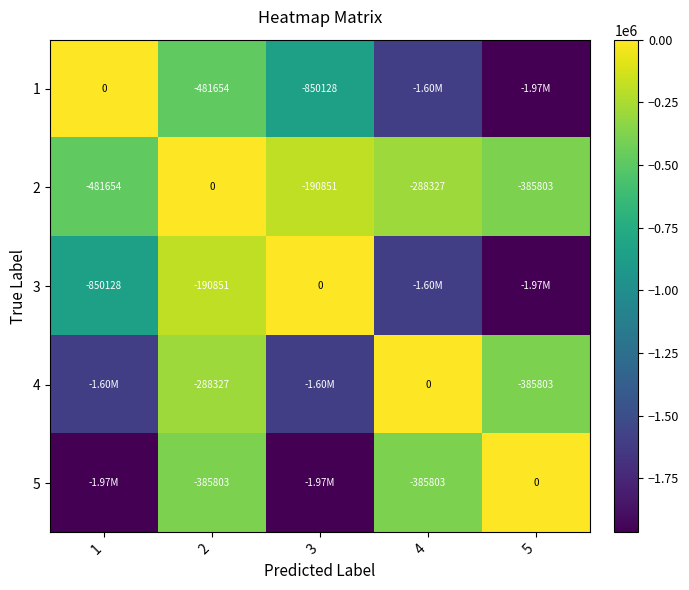

How many values in the 2 series are below -288327?

2